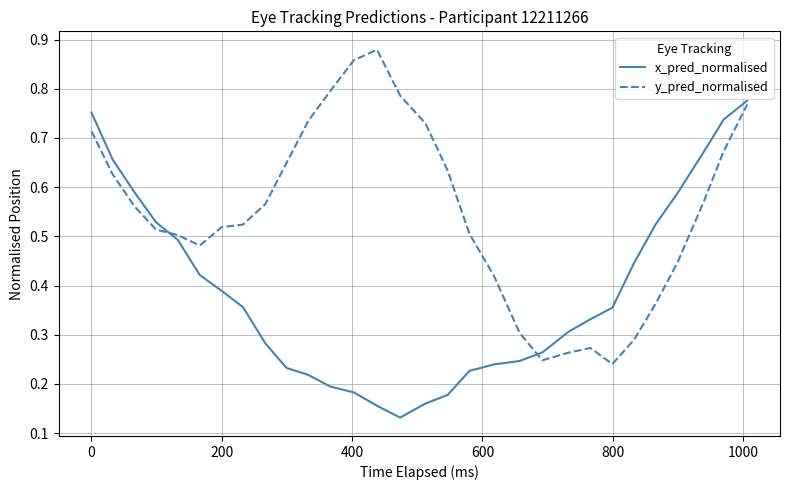

Which series has the largest total across all categories?

y_pred_normalised